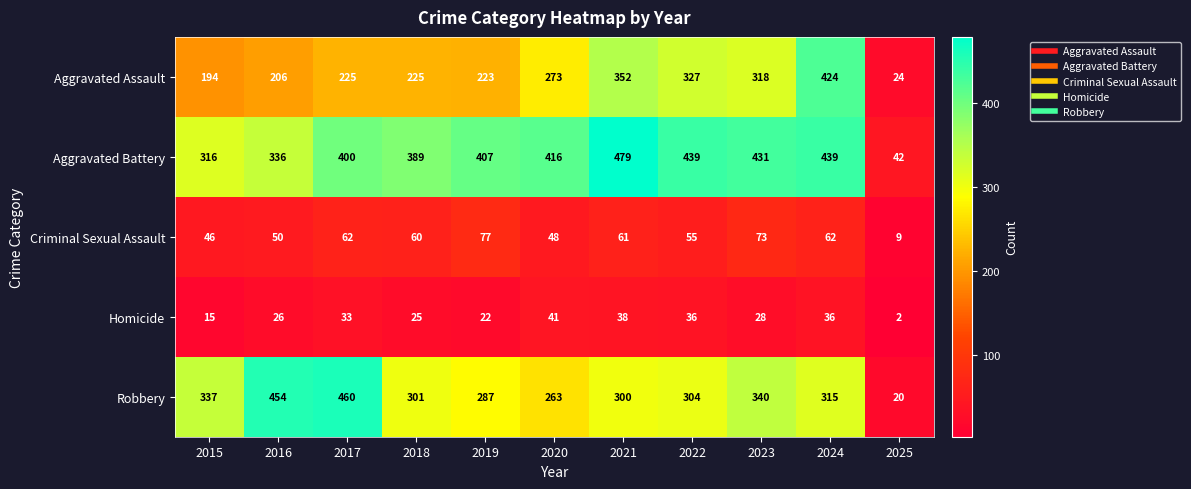

How many data points in Criminal Sexual Assault are less than 60?

5